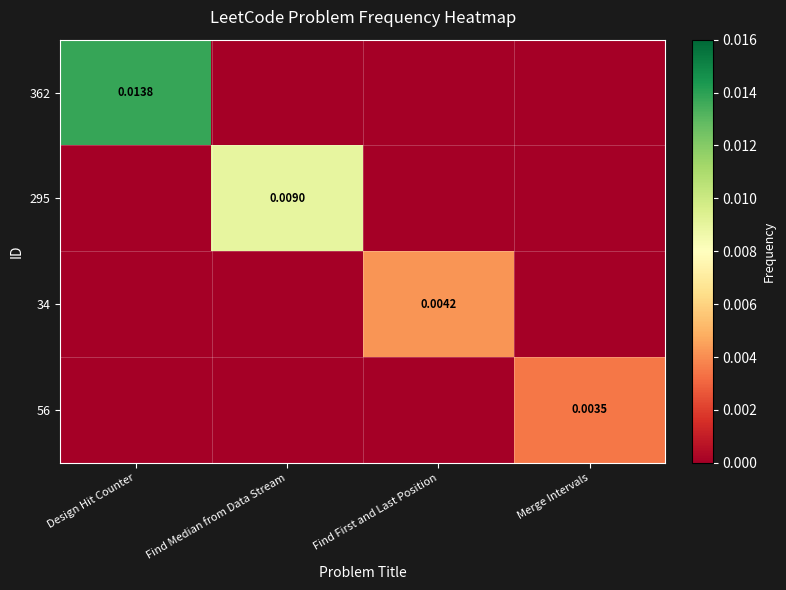

The 56 series shows 0.0 at Find First and Last Position. True or false?

True